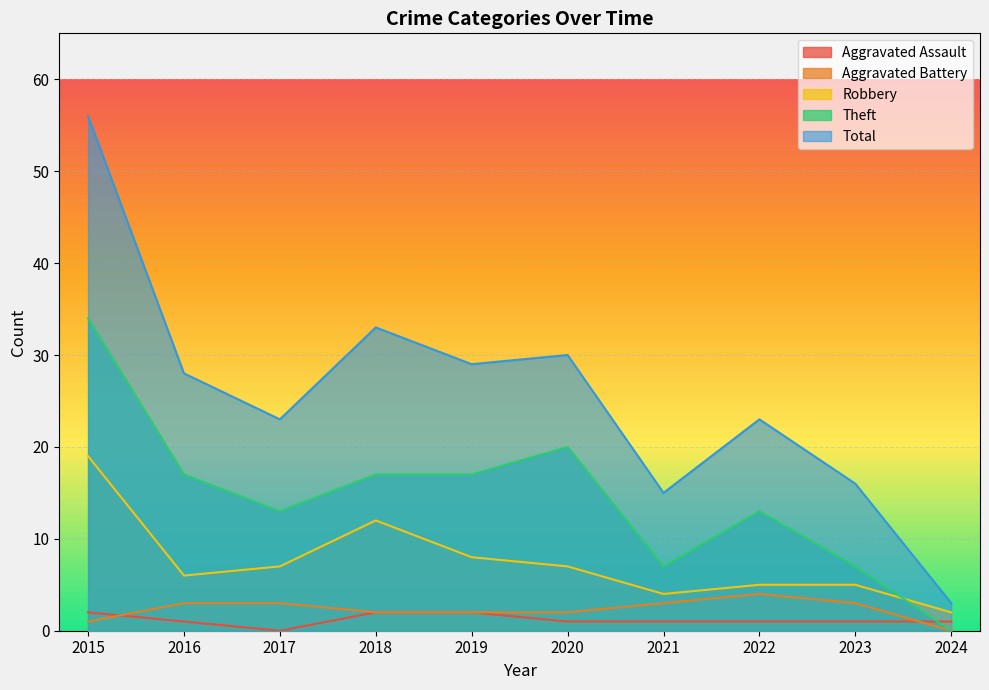

At which label is Theft closest to 17?

2016